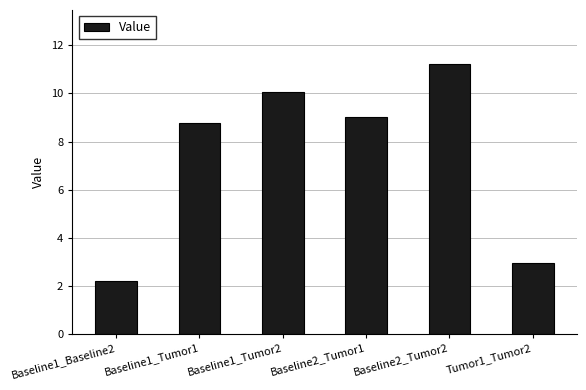

Rank the categories by value from highest to lowest.

Baseline2_Tumor2, Baseline1_Tumor2, Baseline2_Tumor1, Baseline1_Tumor1, Tumor1_Tumor2, Baseline1_Baseline2